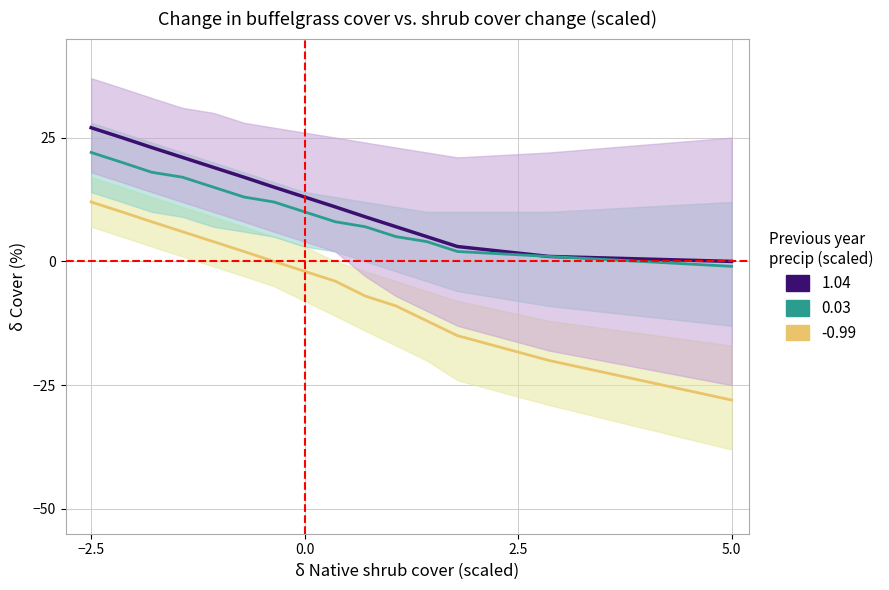

Reading left to right, what are all the values shown in this chart?

1.04: 27	25	23	21	19	17	15	13	11	9	7	5	3	1	0
0.03: 22	20	18	17	15	13	12	10	8	7	5	4	2	1	-1
-0.99: 12	10	8	6	4	2	0	-2	-4	-7	-9	-12	-15	-20	-28